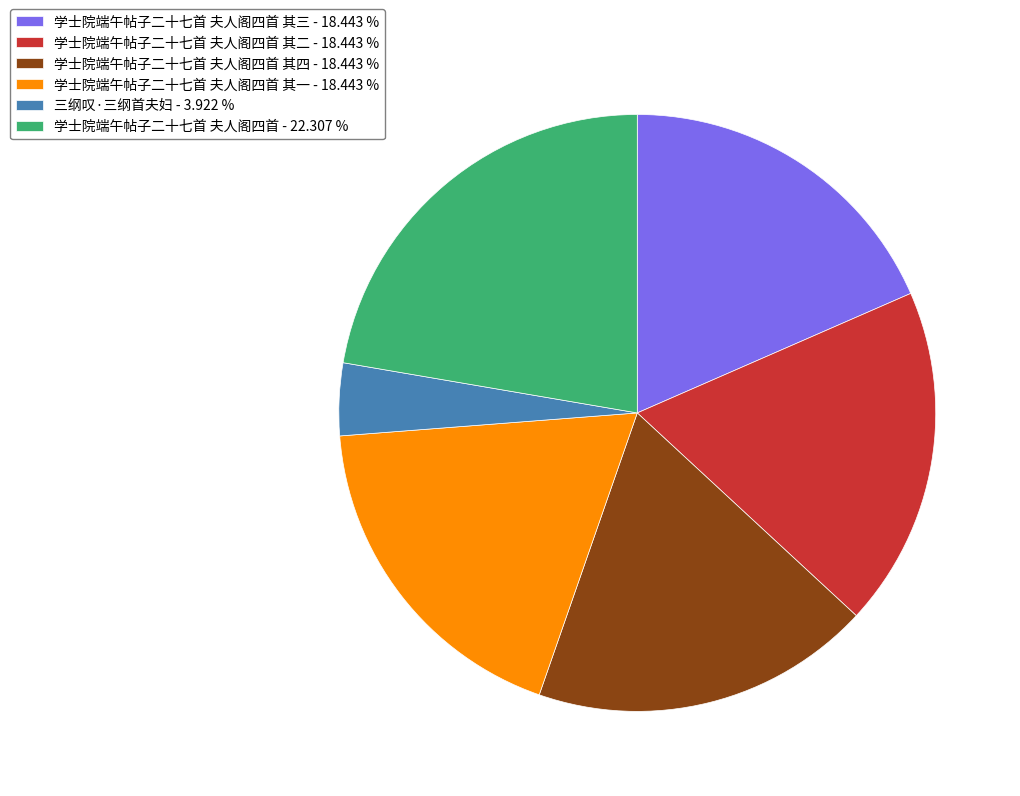

Does any single category account for the majority?

No